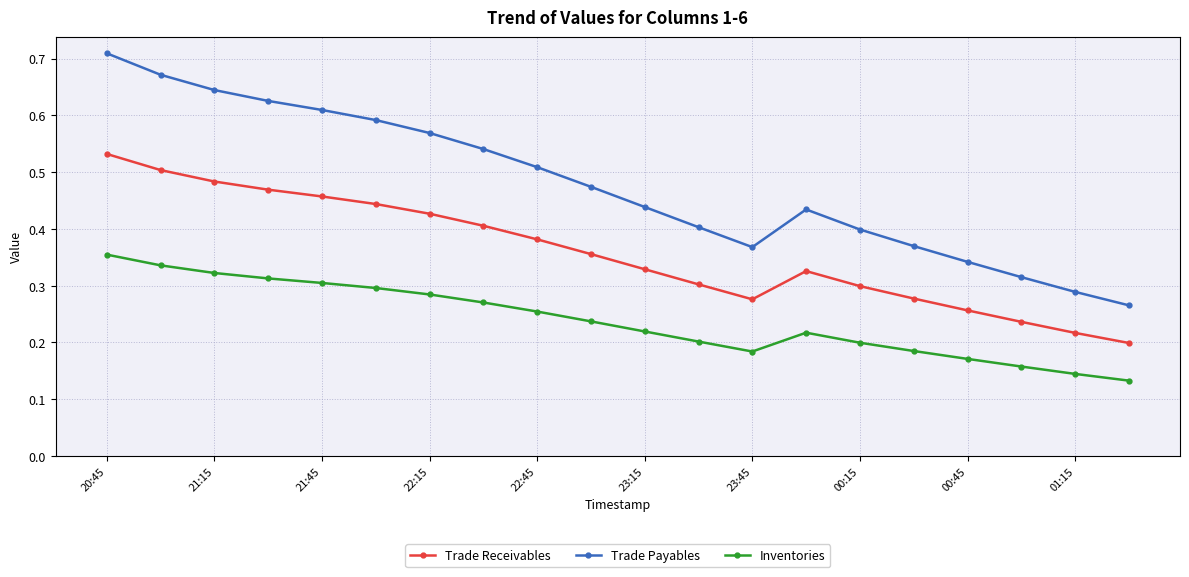

Rank the series by their maximum value, from highest to lowest.

Trade Payables, Trade Receivables, Inventories